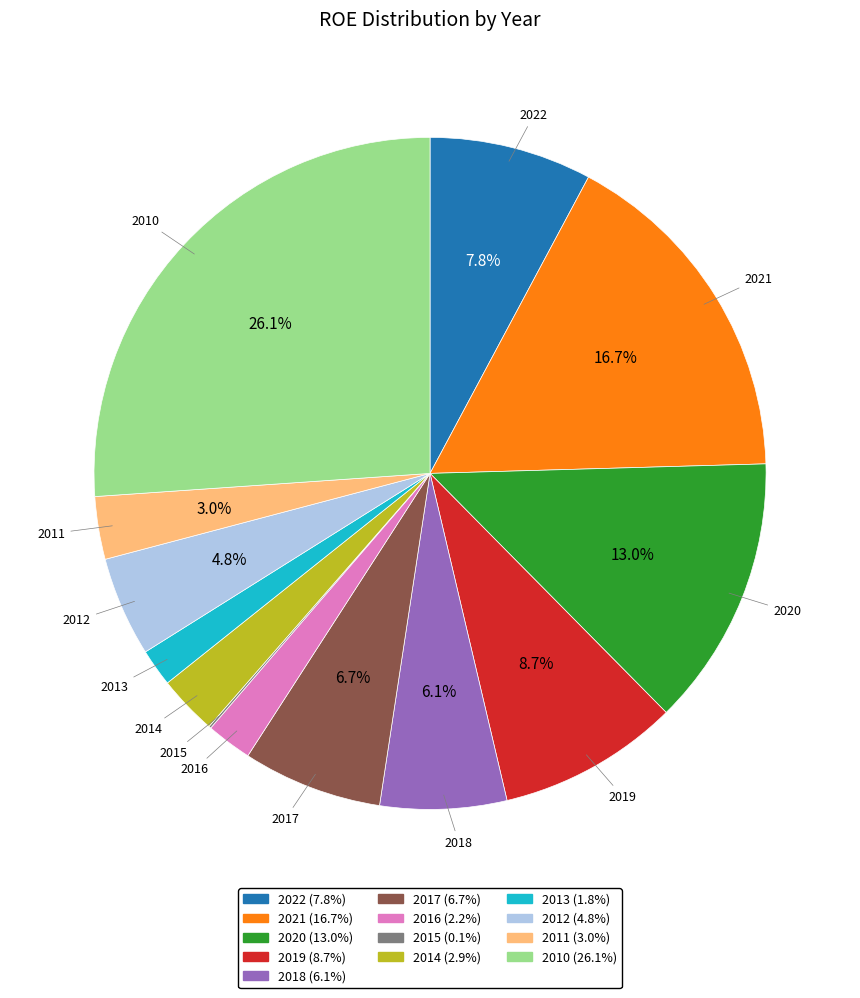

Is it true that 2010 is 16% of the pie?

False